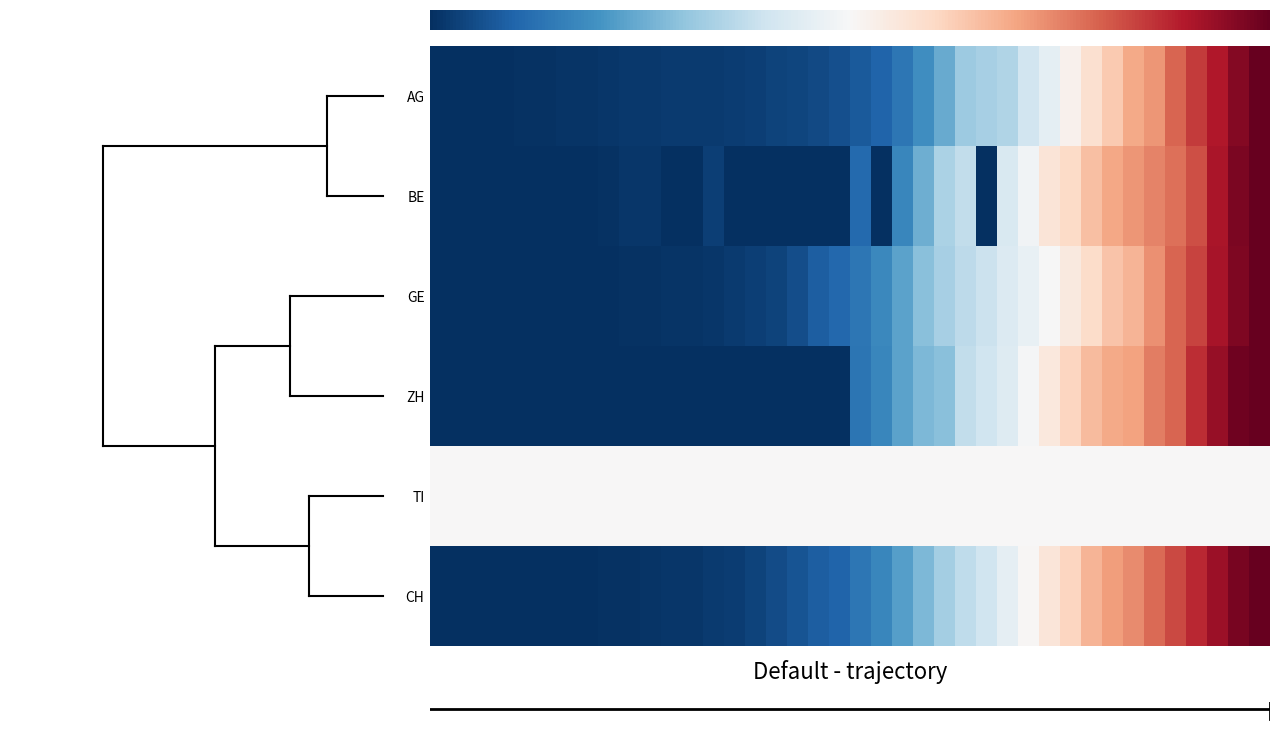

Rank the categories by BE value from highest to lowest.

2020-04-04, 2020-04-03, 2020-04-02, 2020-04-01, 2020-03-31, 2020-03-30, 2020-03-29, 2020-03-28, 2020-03-27, 2020-03-26, 2020-03-25, 2020-03-24, 2020-03-23, 2020-03-21, 2020-03-20, 2020-03-19, 2020-03-18, 2020-03-16, 2020-03-09, 2020-03-05, 2020-03-06, 2020-03-04, 2020-03-02, 2020-03-01, 2020-02-28, 2020-02-25, 2020-02-26, 2020-02-27, 2020-02-29, 2020-03-03, 2020-03-07, 2020-03-08, 2020-03-10, 2020-03-11, 2020-03-12, 2020-03-13, 2020-03-14, 2020-03-15, 2020-03-17, 2020-03-22